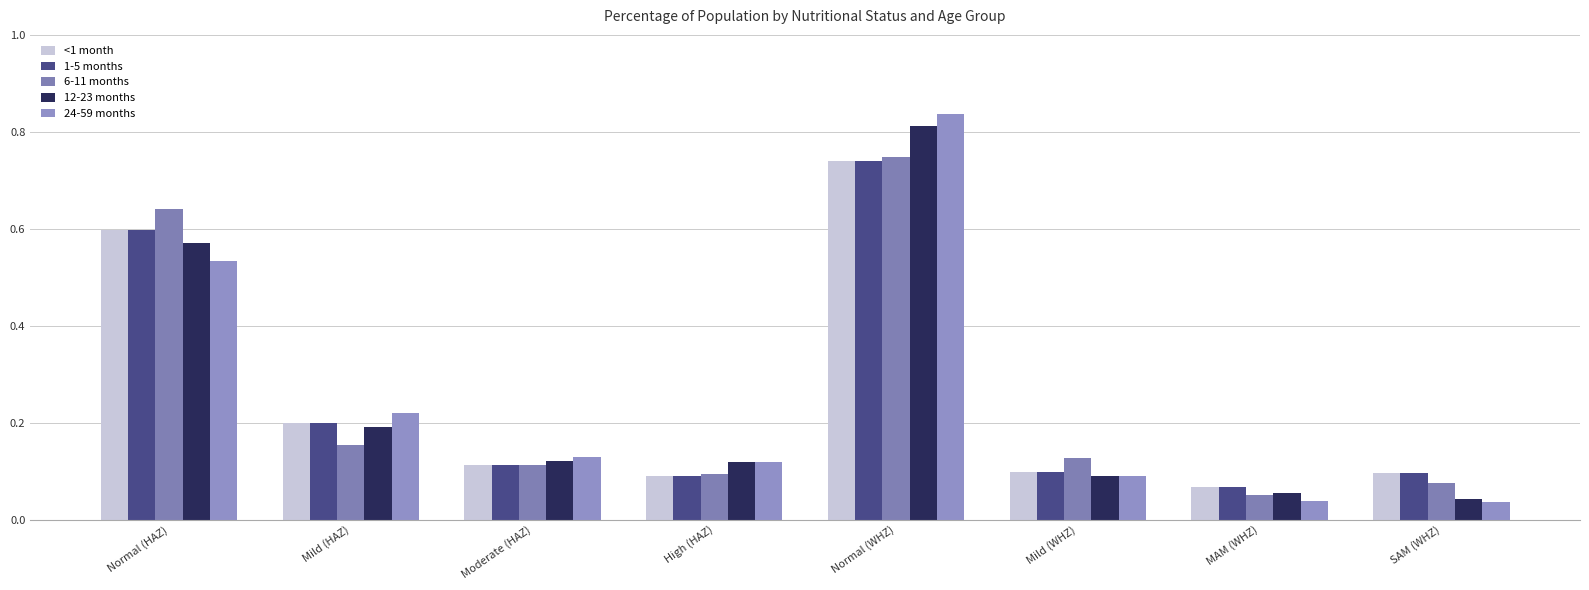

At which category is the sum across all series the highest?

Normal (WHZ)